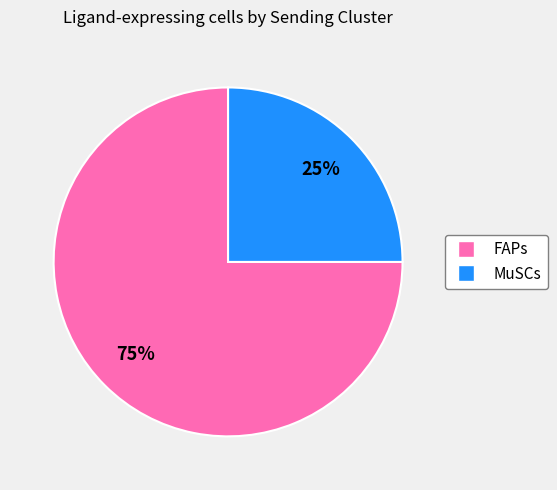

To the nearest percent, what is the average slice percentage?

50%